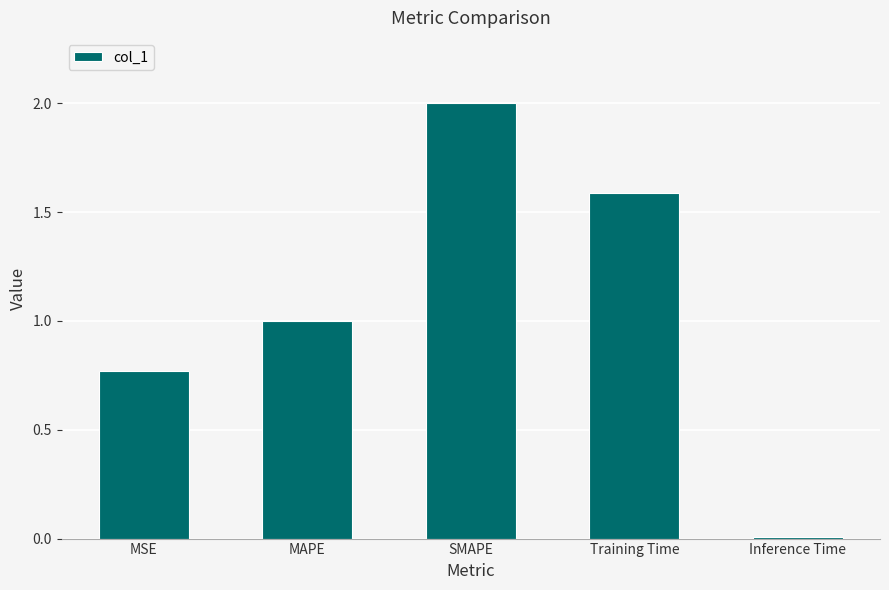

True or false: the data shows 1.6 at Training Time.

True